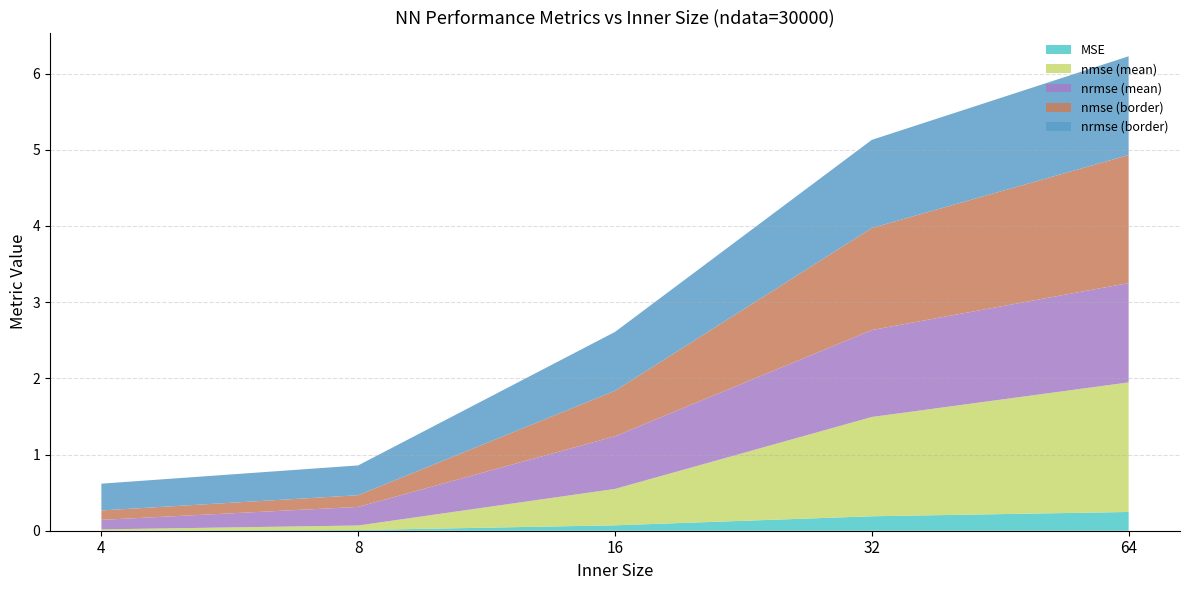

Reading right to left, what are all the values shown in this chart?

MSE: 64=0.2	32=0.2	16=0.1	8=0.0	4=0.0
nmse (mean): 64=1.7	32=1.3	16=0.5	8=0.1	4=0.0
nrmse (mean): 64=1.3	32=1.1	16=0.7	8=0.2	4=0.1
nmse (border): 64=1.7	32=1.3	16=0.6	8=0.2	4=0.1
nrmse (border): 64=1.3	32=1.2	16=0.8	8=0.4	4=0.4